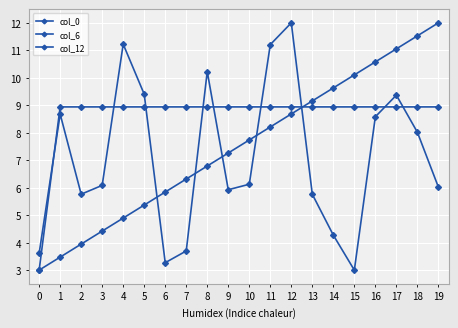

After their last crossing, which series has the higher values: col_12 or col_6?

col_12